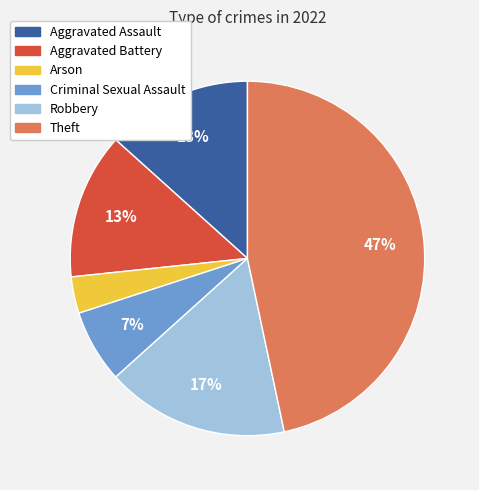

Is Aggravated Battery the majority of the pie?

No